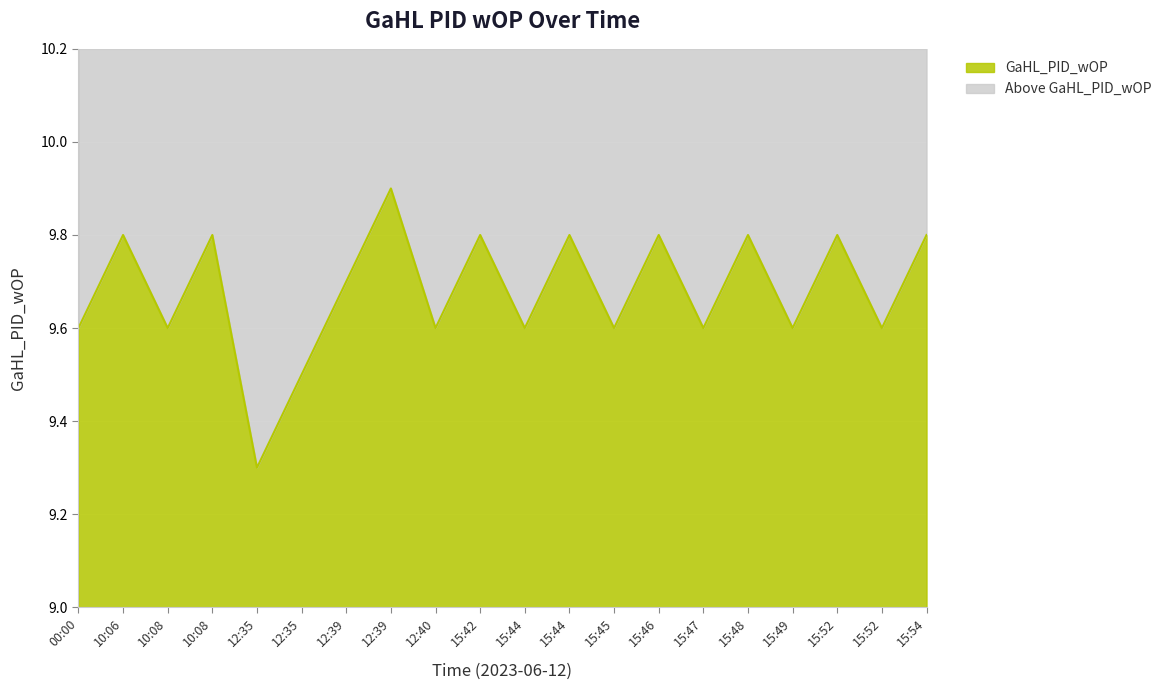

Does the chart display data point markers on the line(s)?

No